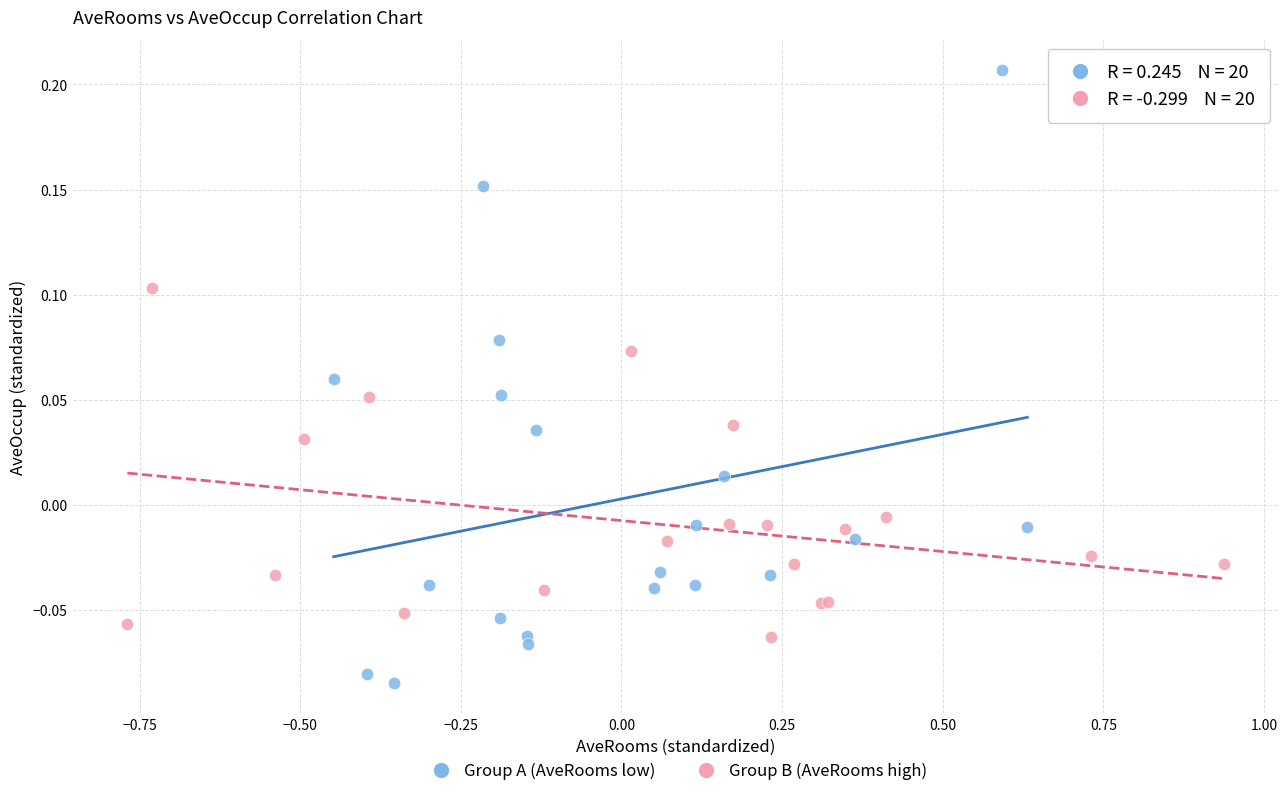

Which series contains the lowest Y value?

Group A (AveRooms low)